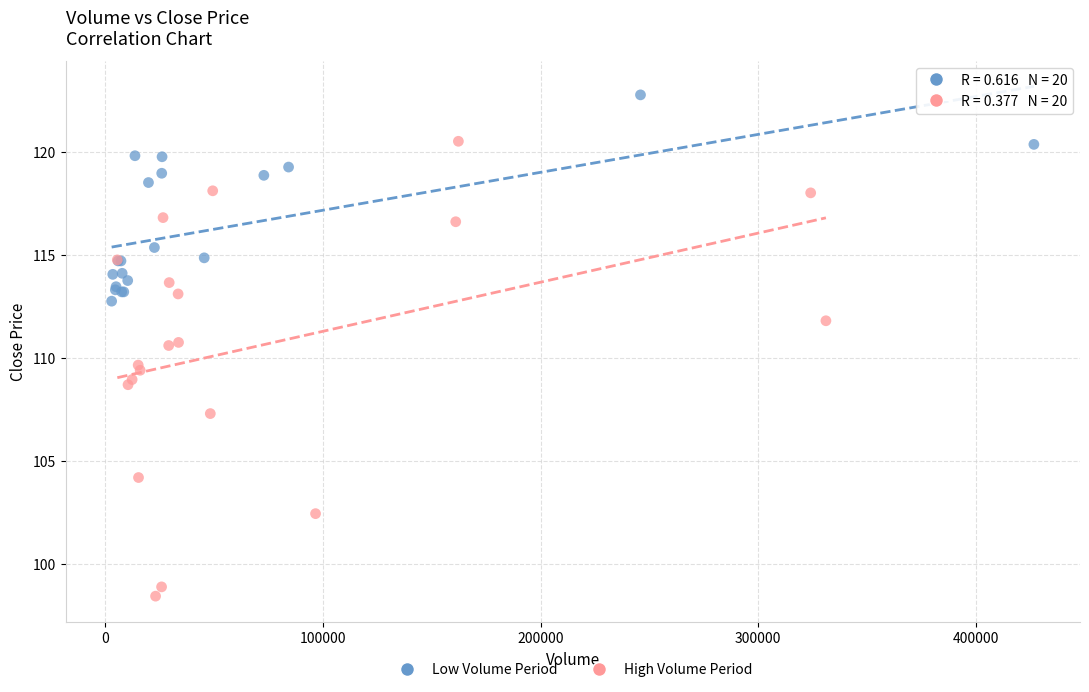

Which series contains the lowest Y value?

High Volume Period